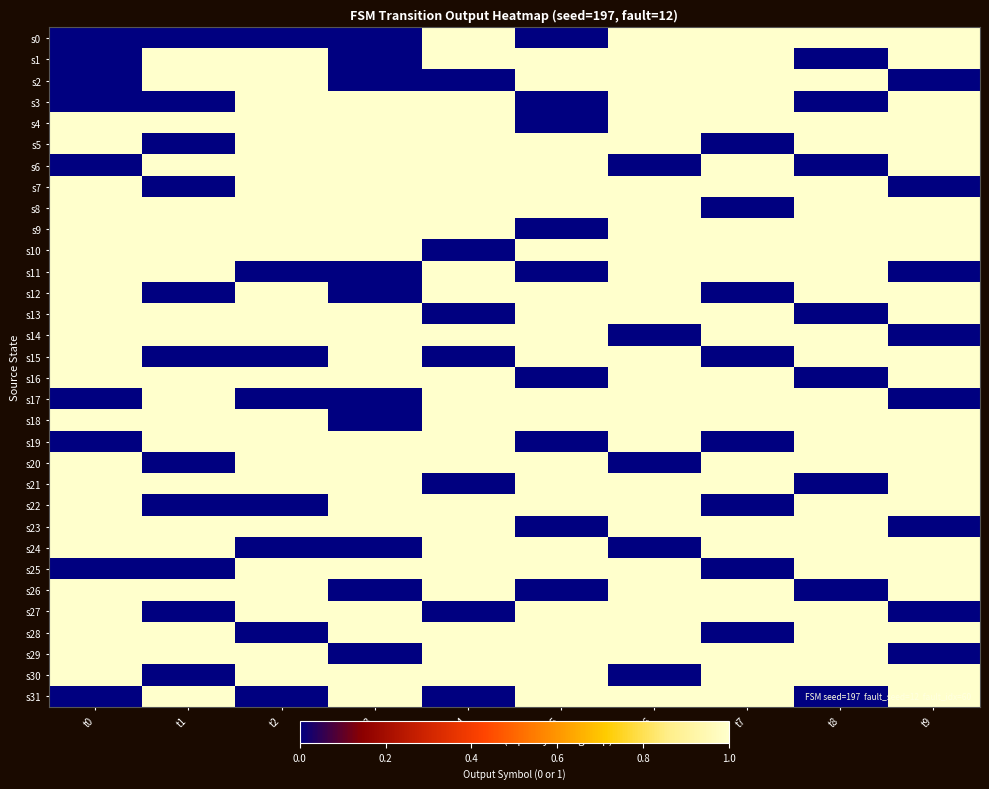

Between t0 and t1, which is larger?

t0